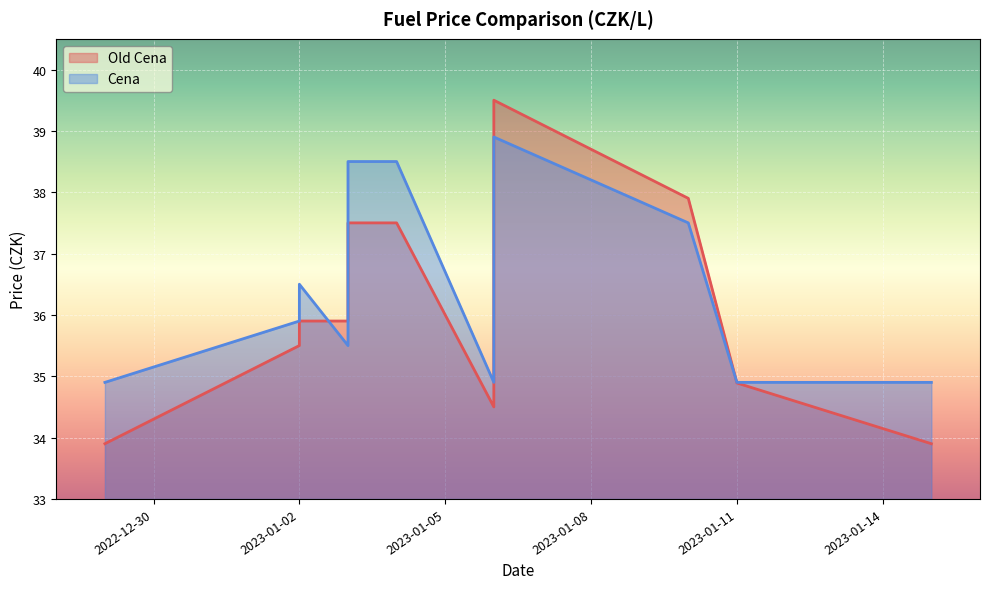

Count the number of categories in the chart.

11